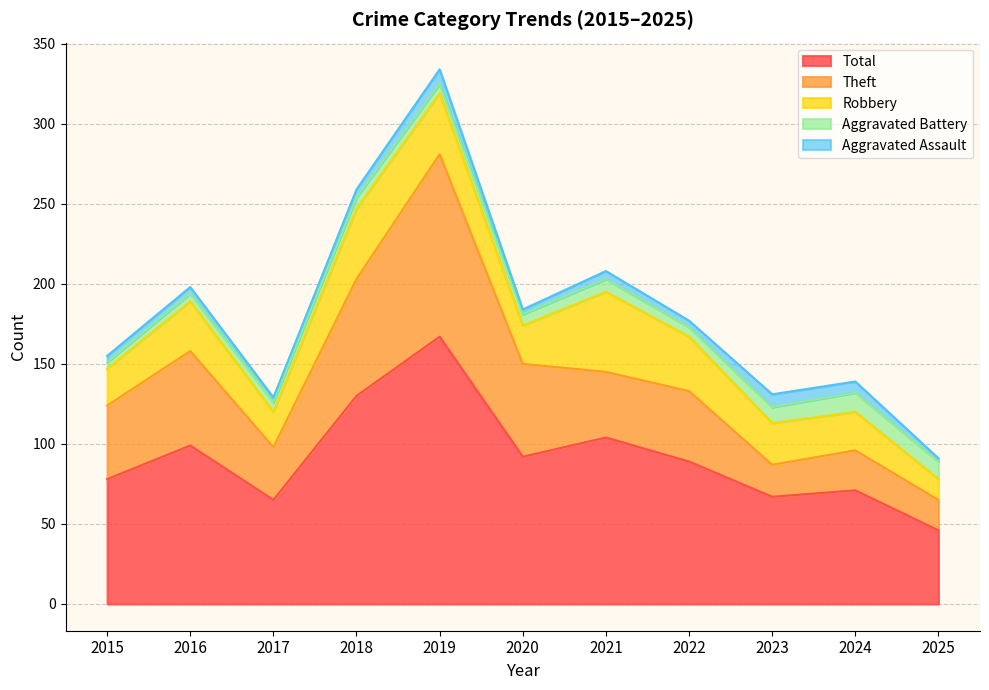

Reading left to right, extract all data points from this chart.

Aggravated Assault: 2015=4	2016=4	2017=3	2018=5	2019=9	2020=3	2021=5	2022=4	2023=8	2024=7	2025=2
Aggravated Battery: 2015=4	2016=5	2017=6	2018=7	2019=6	2020=7	2021=8	2022=6	2023=10	2024=12	2025=11
Robbery: 2015=23	2016=31	2017=22	2018=44	2019=38	2020=24	2021=50	2022=34	2023=26	2024=24	2025=13
Theft: 2015=46	2016=59	2017=33	2018=73	2019=114	2020=58	2021=41	2022=44	2023=20	2024=25	2025=19
Total: 2015=78	2016=99	2017=65	2018=130	2019=167	2020=92	2021=104	2022=89	2023=67	2024=71	2025=46